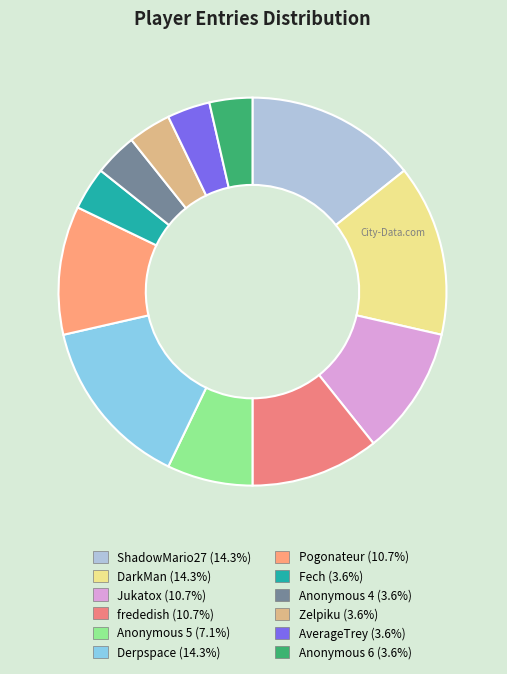

To the nearest percent, what is the difference between the DarkMan and Anonymous 4 slice percentages?

11%